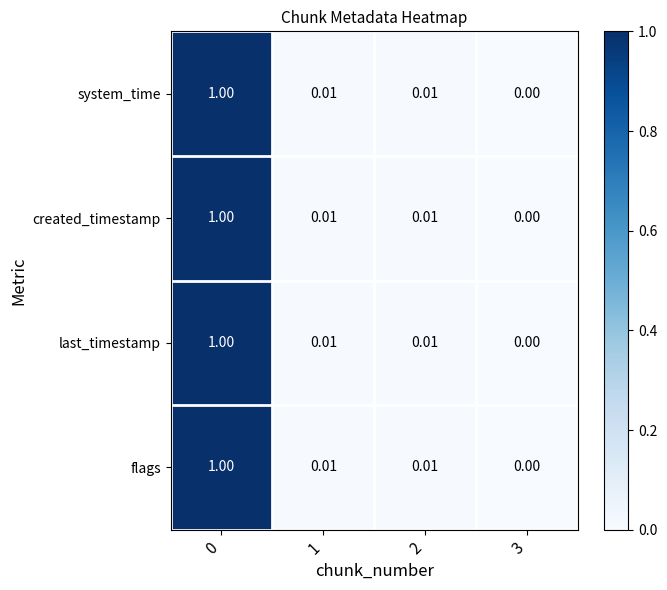

How many data points does each series have?

4